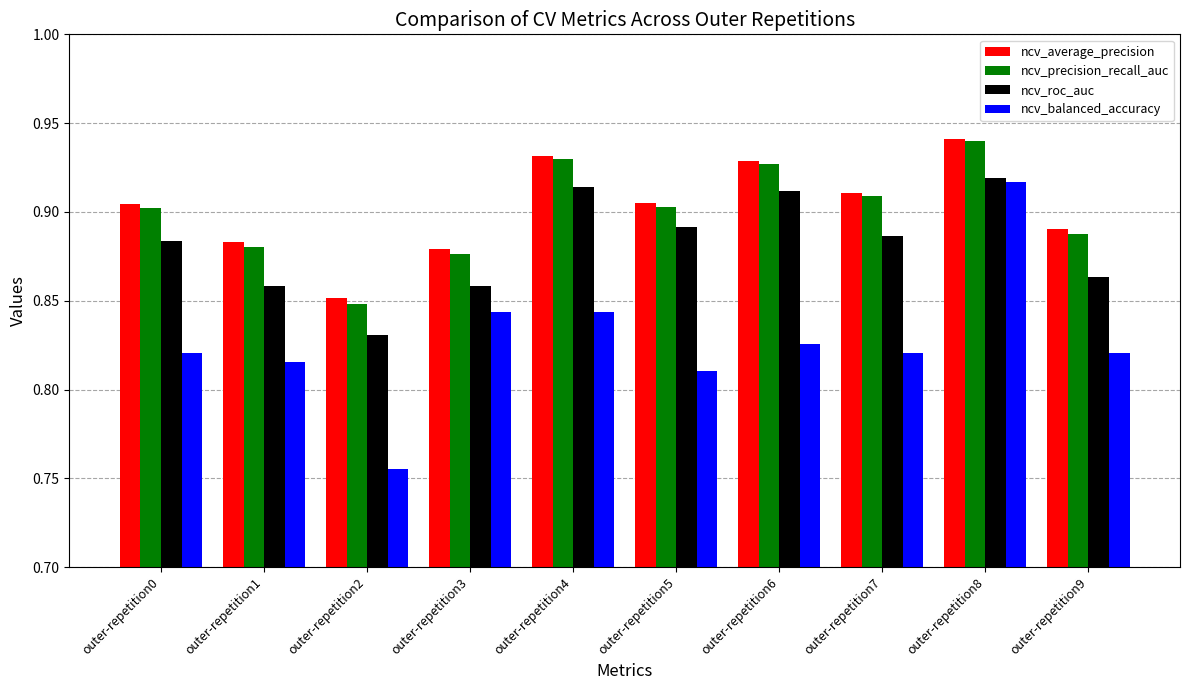

What are all the series names shown in the legend?

ncv_average_precision, ncv_precision_recall_auc, ncv_roc_auc, ncv_balanced_accuracy